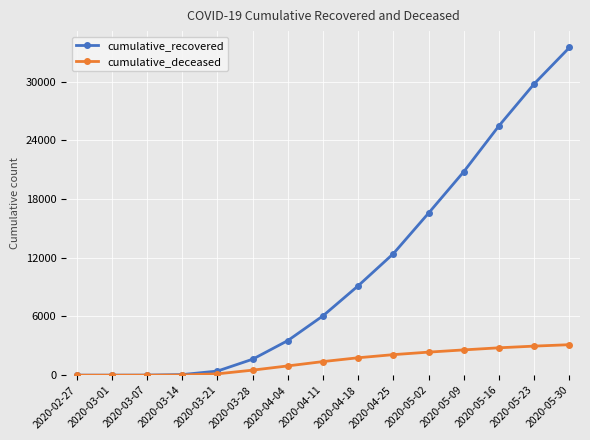

What is the value of the cumulative_recovered point at the 5th from the left?

424